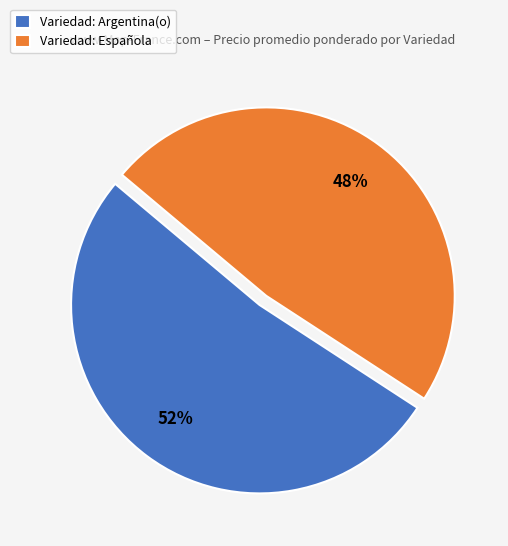

Is the sum of Variedad: Española and Variedad: Argentina(o) greater than half?

Yes